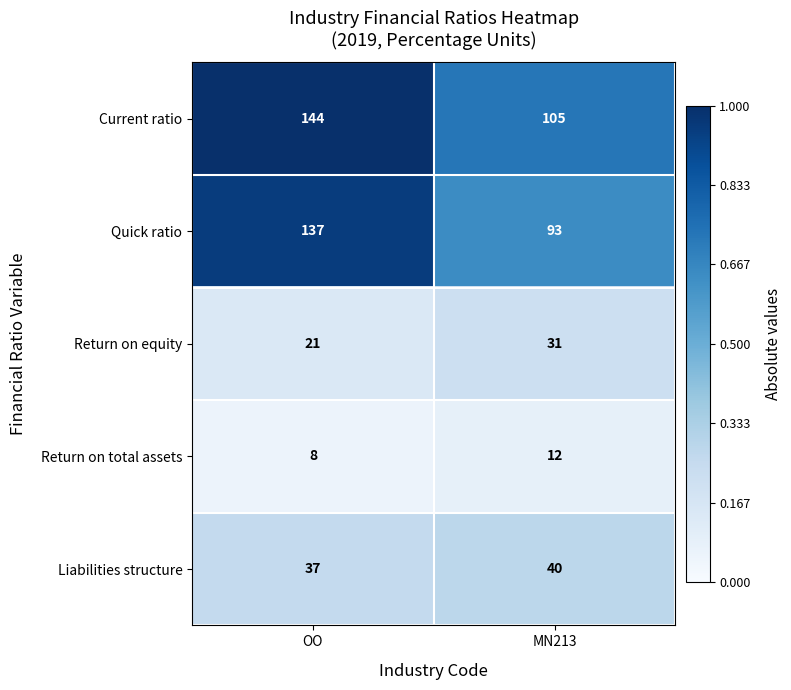

Between OO and MN213, which series saw the biggest shift?

Quick ratio